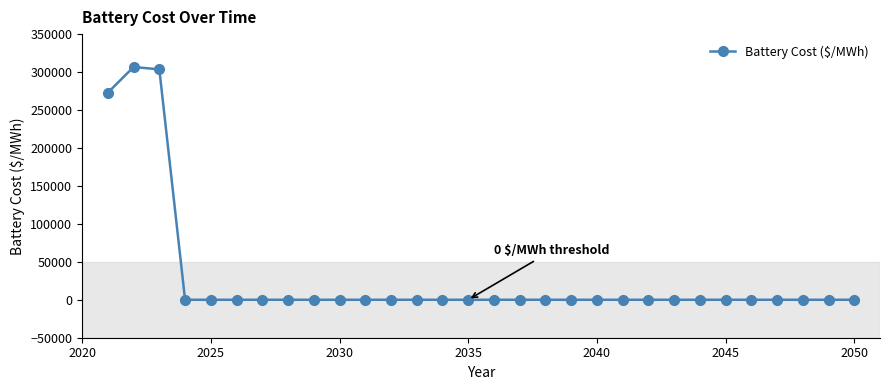

True or false: the data has more than 0 interior local peaks.

True